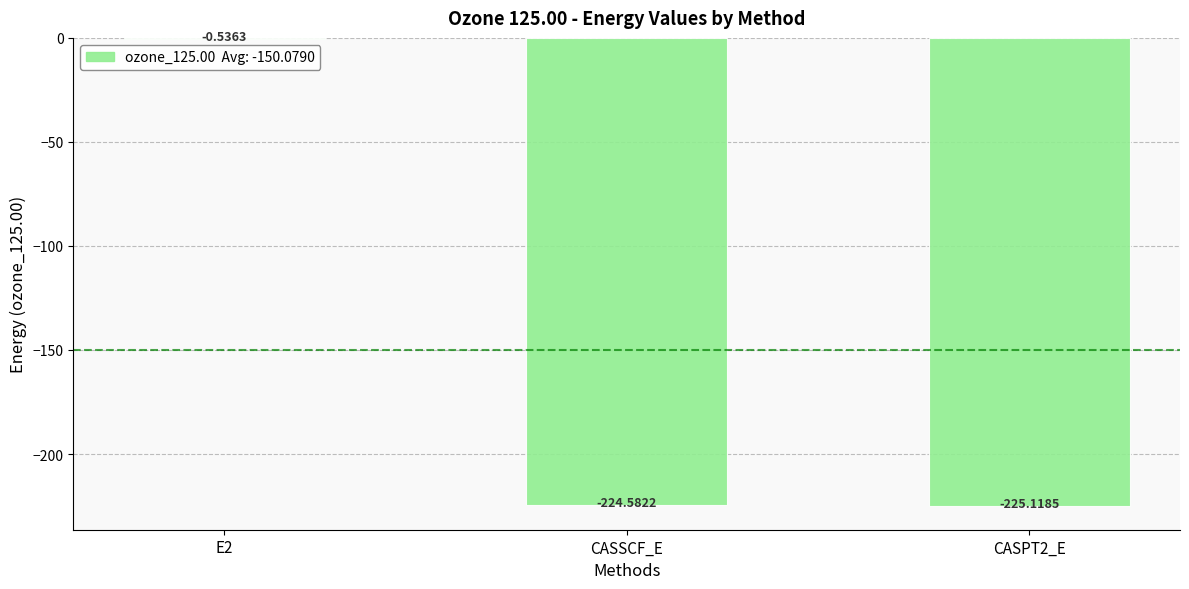

The value at CASPT2_E is -332.5. True or false?

False